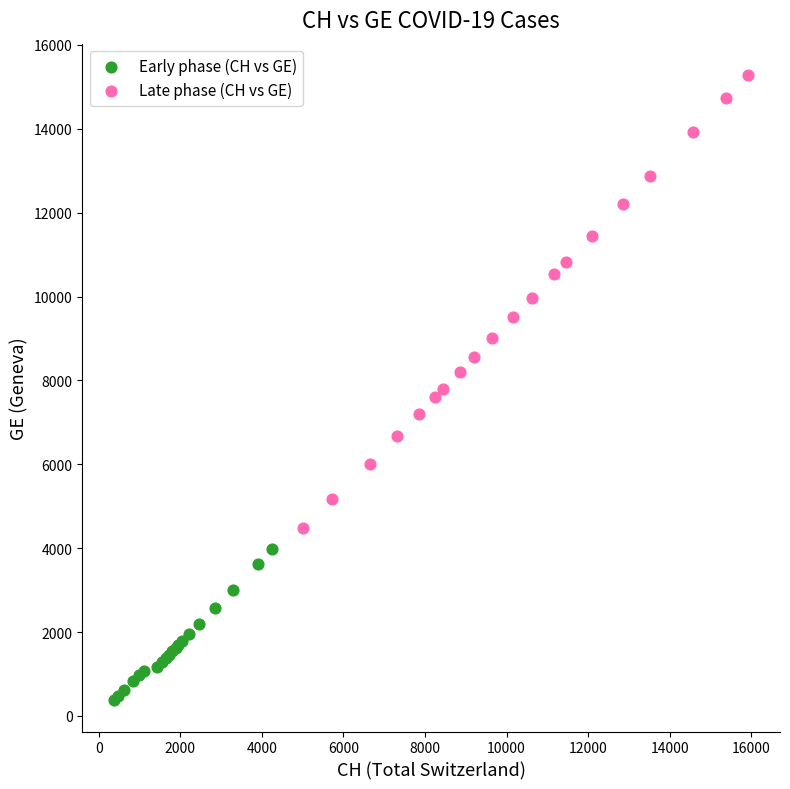

What are all the series names shown in the legend?

Early phase (CH vs GE), Late phase (CH vs GE)